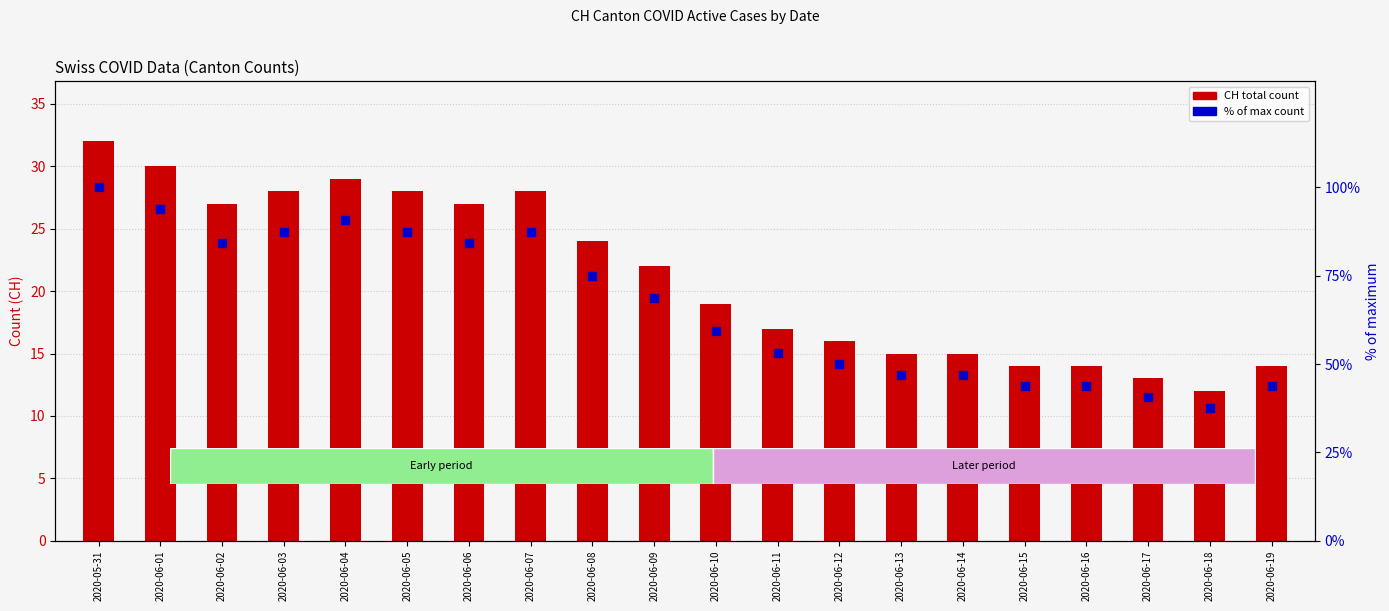

Is the value of % of max at 2020-06-10 greater than the value of CH (total) at 2020-06-02?

Yes